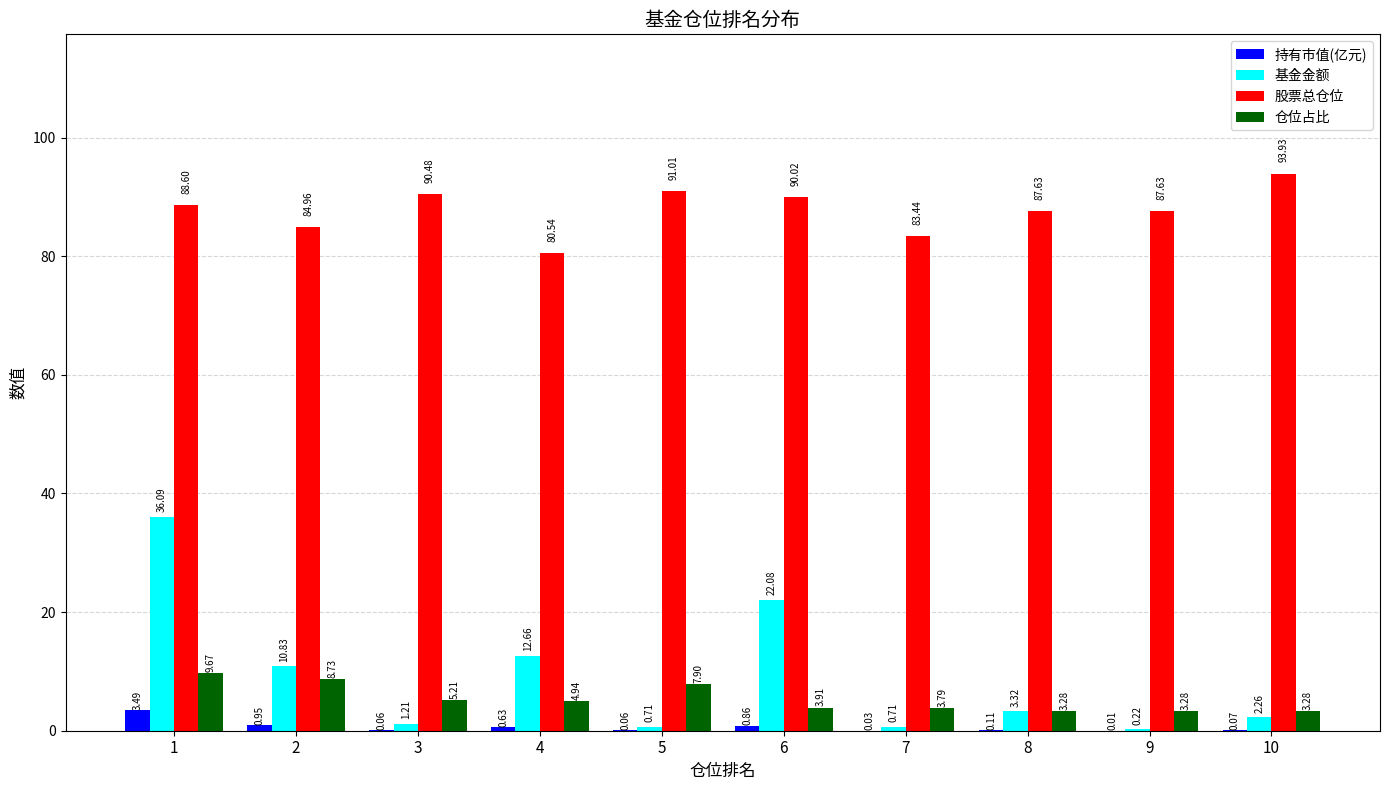

Between 5 and 10, which series saw the biggest shift?

仓位占比